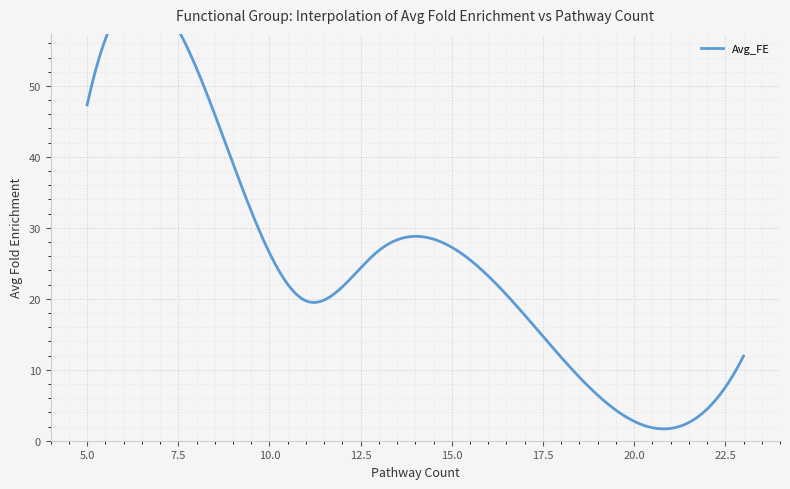

Which has a higher value, 13 or 11?

13